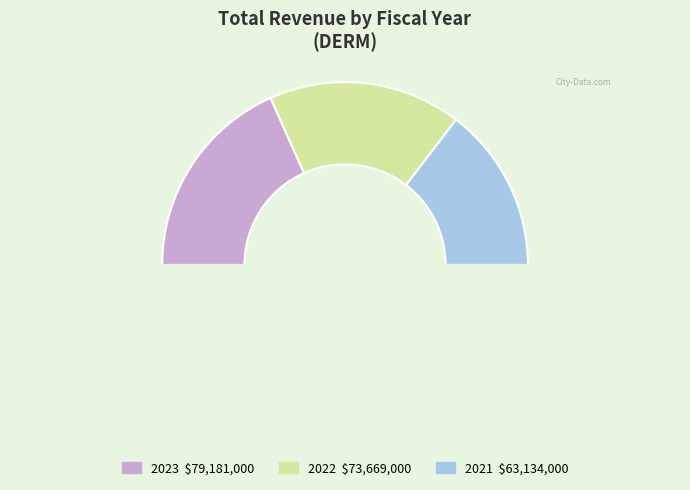

Which category has the biggest portion of the pie?

2023-12-31